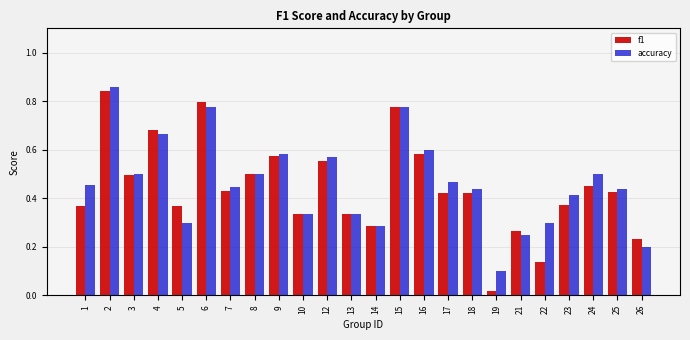

At how many categories does at least one series exceed 0?

24